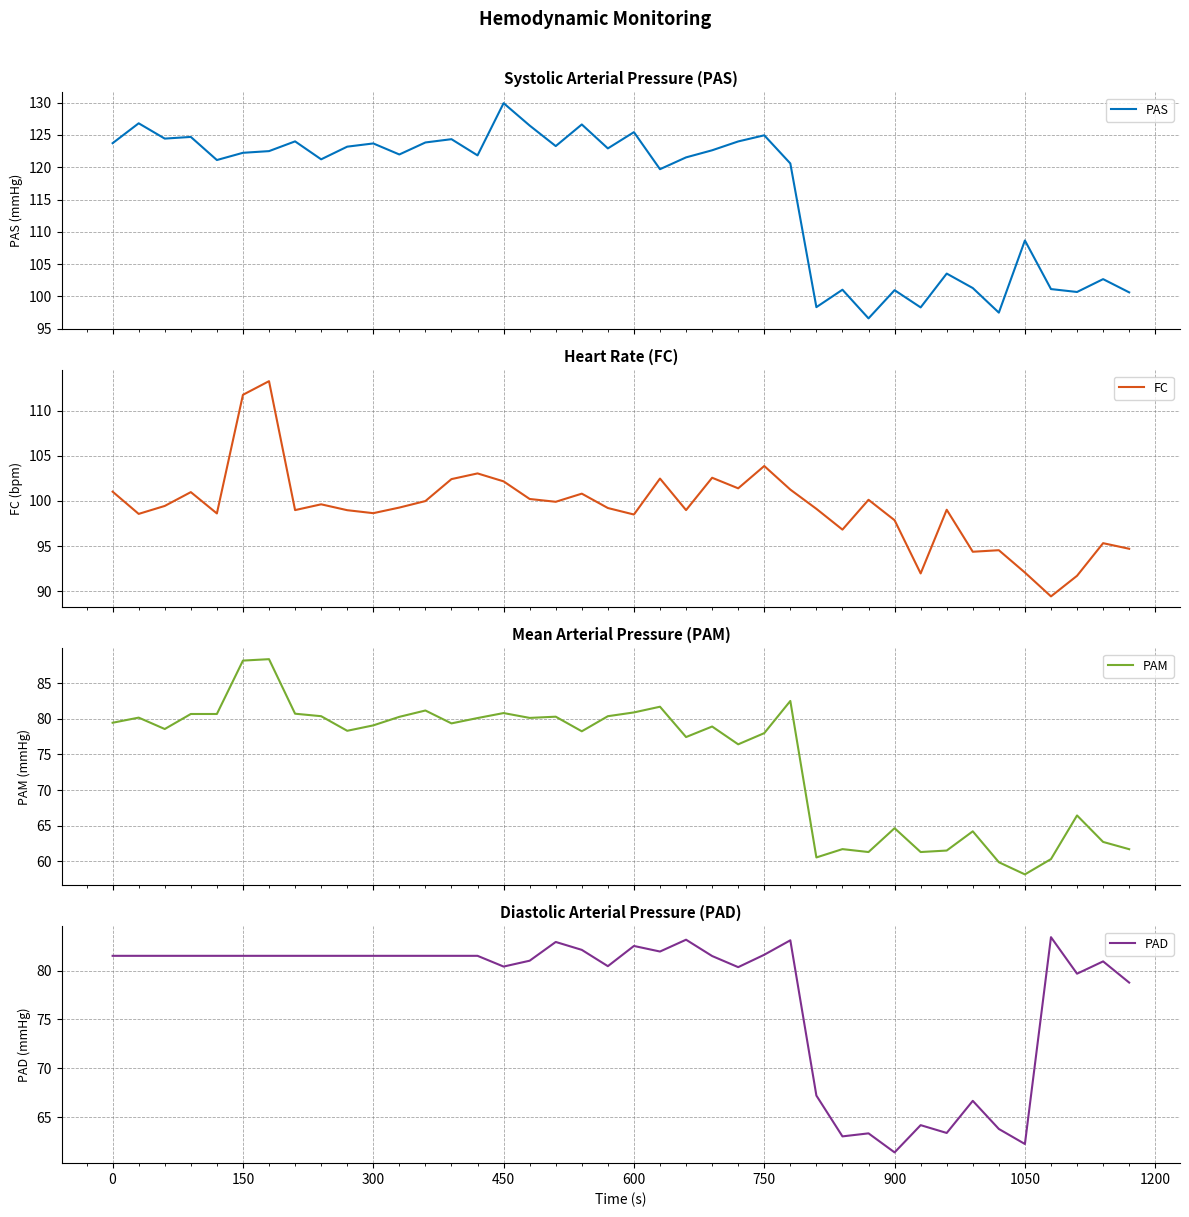

How many interior local valleys does the PAD series have?

9